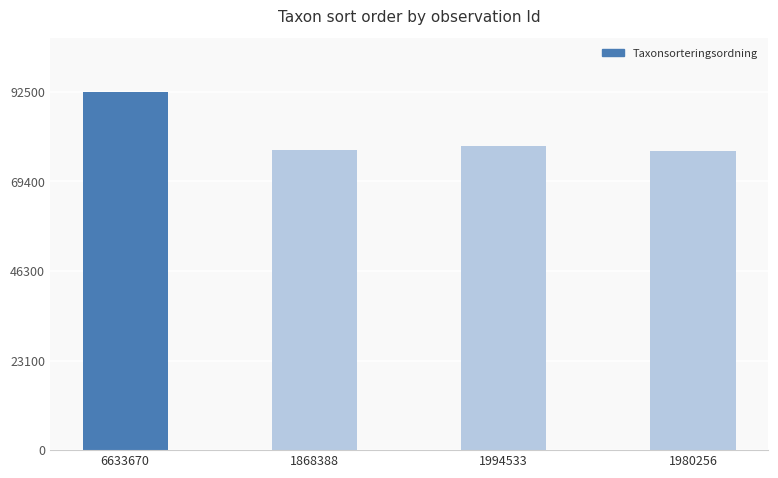

The value at 1868388 is 115832. True or false?

False